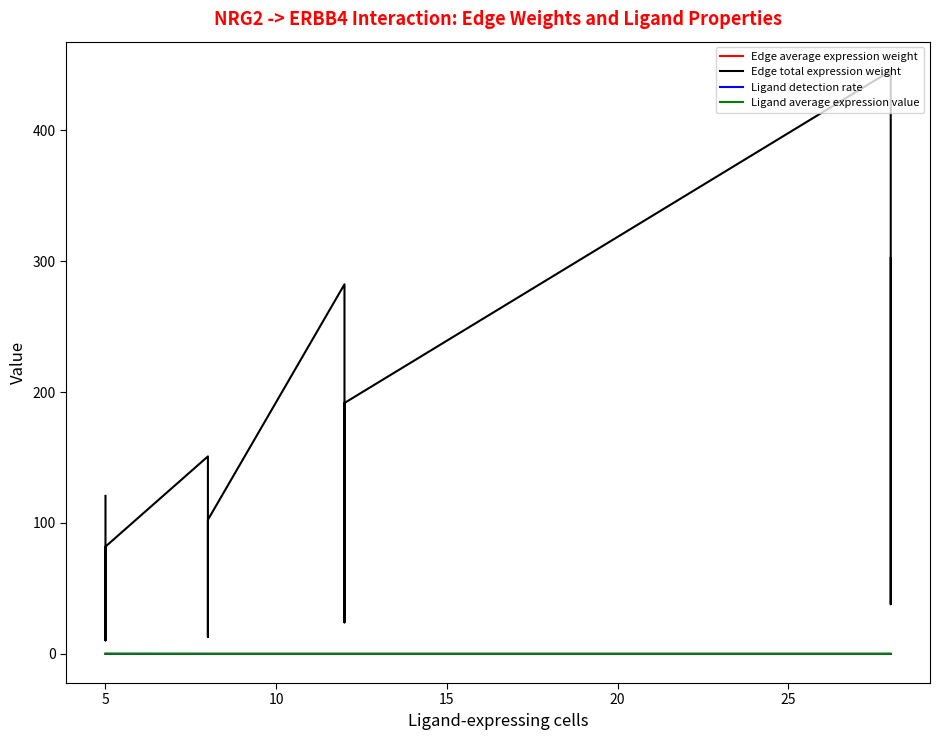

True or false: Ligand average expression value and Edge average expression weight intersect in this chart.

False